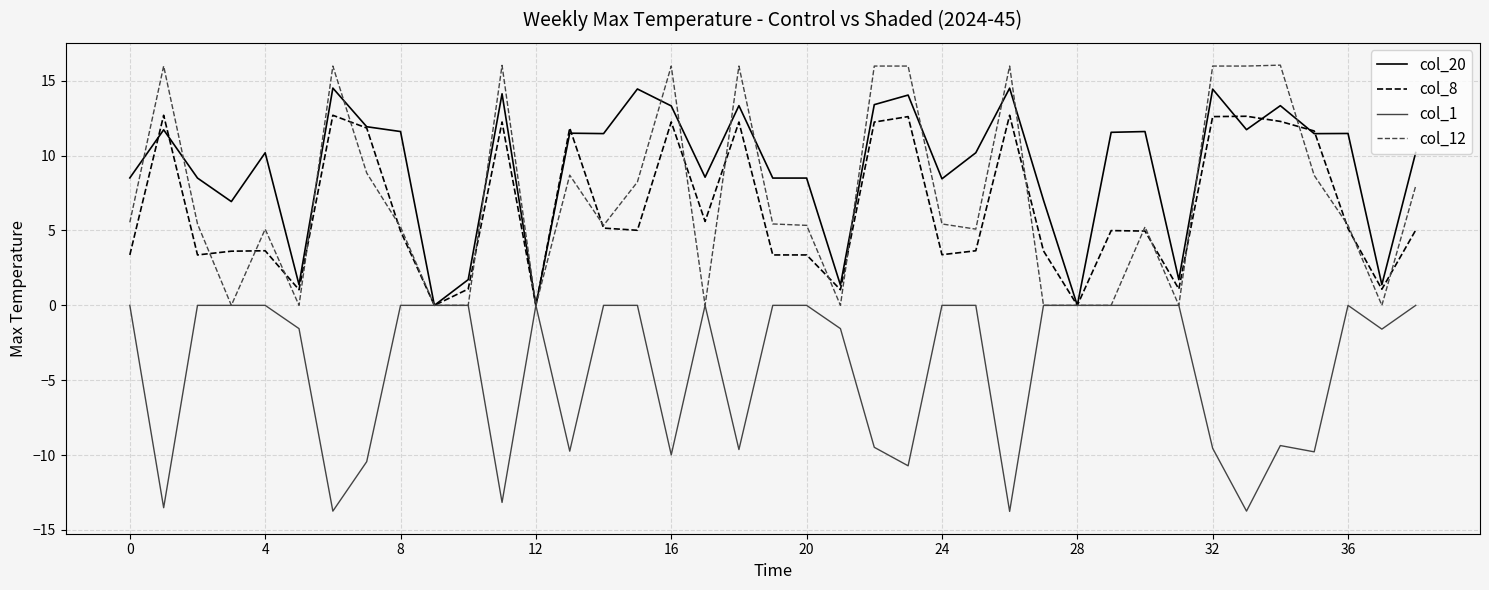

Is this an area chart (filled region under the line)?

No